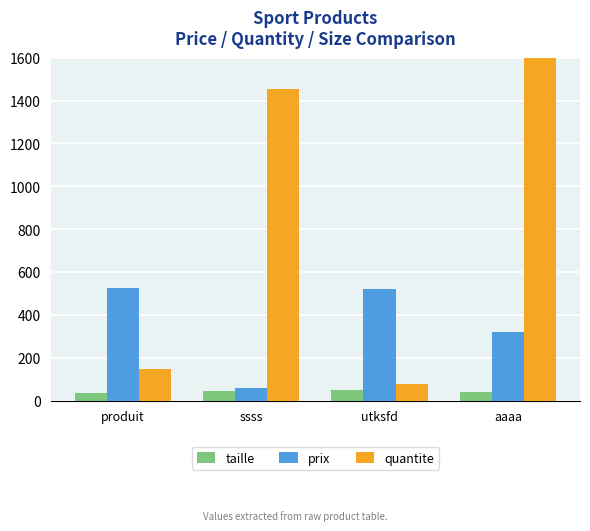

Does the chart contain stacked bars?

No